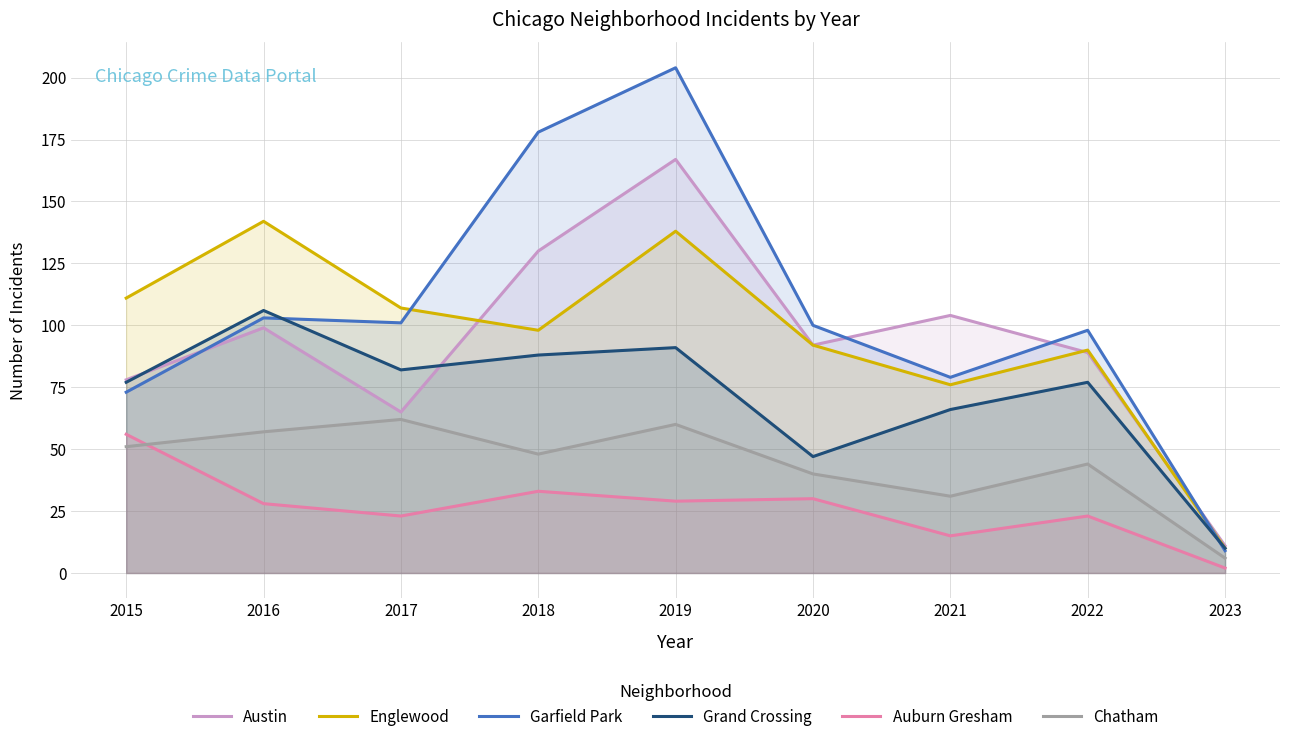

Count the number of data series in this chart.

6